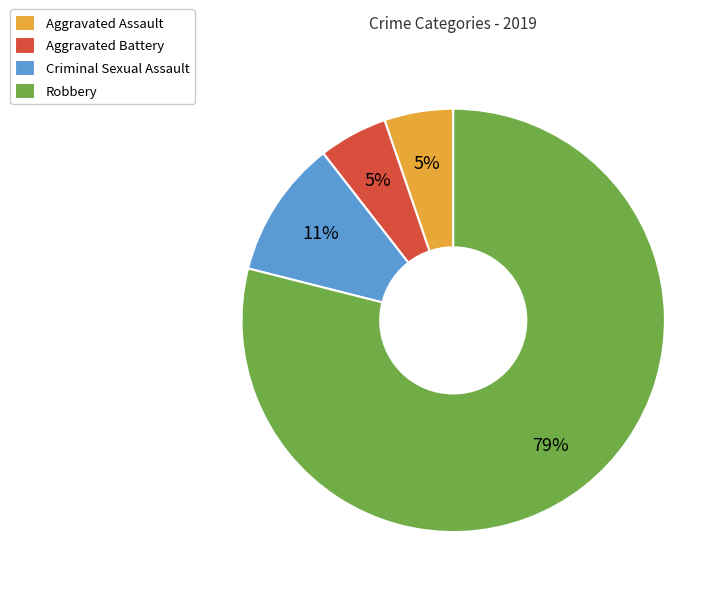

Count the number of slices in the pie.

4